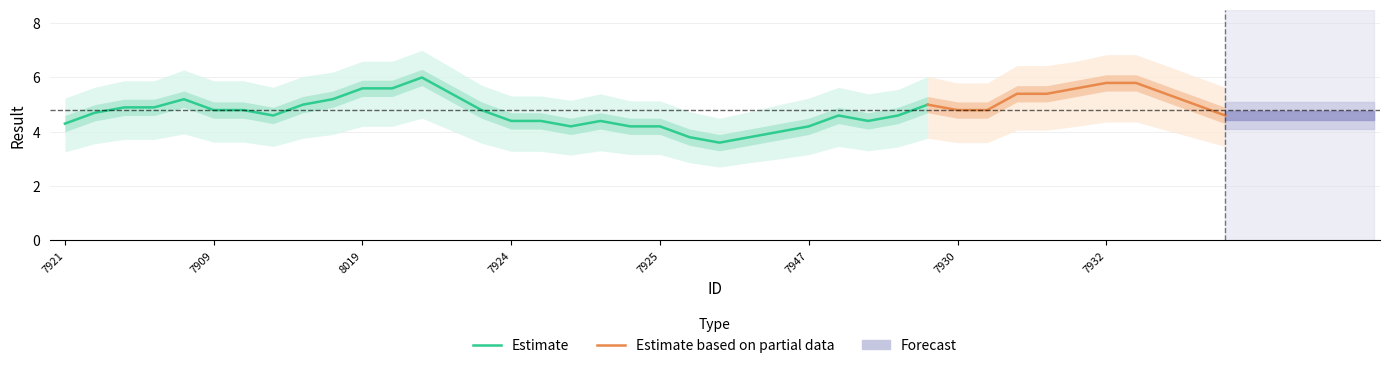

What is the change in value from 7950 to 7951?

+1.0